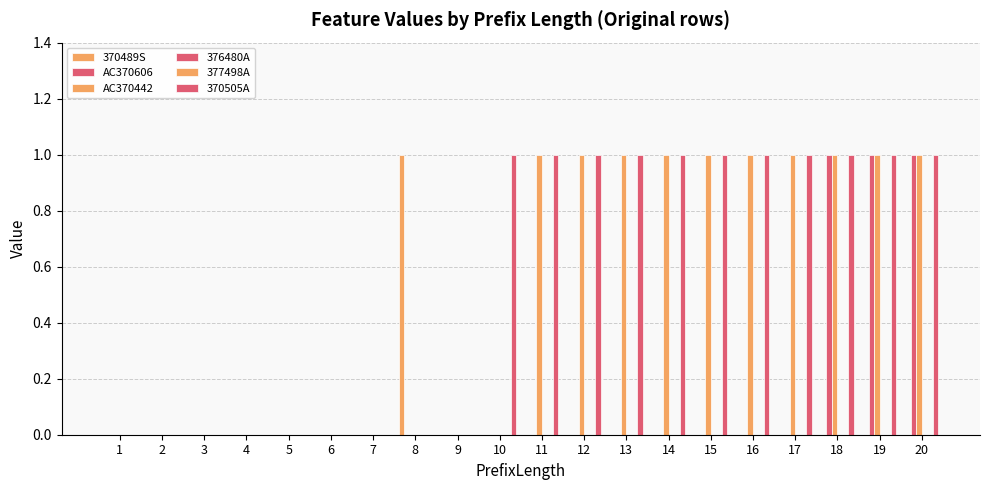

Are the bars grouped side by side (vs. stacked)?

Yes